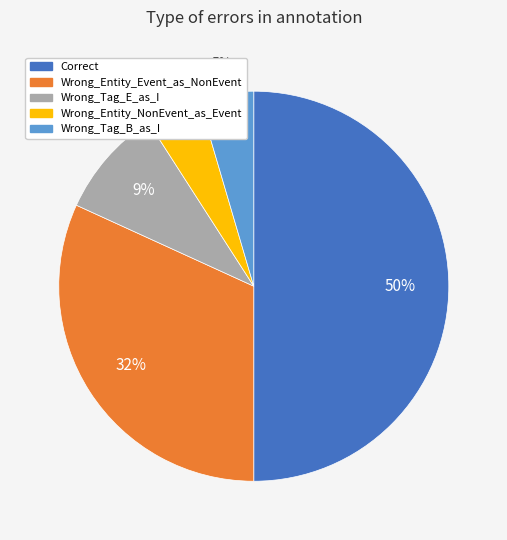

Does Wrong_Tag_B_as_I represent more than half of the total?

No